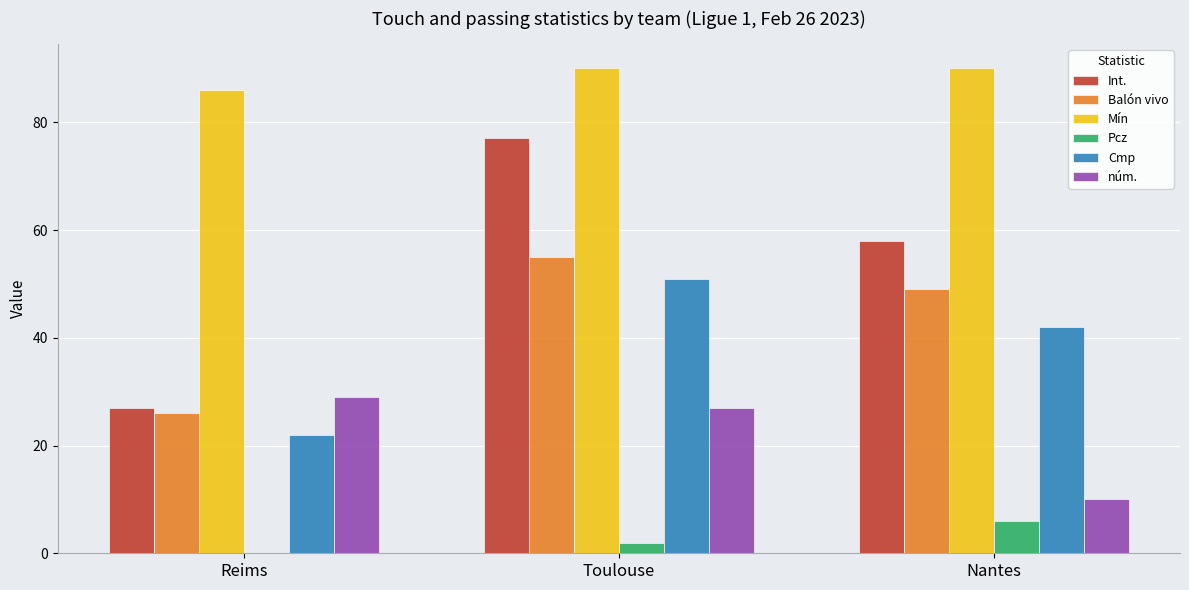

Is the value of Balón vivo at Reims greater than the value of Mín at Reims?

No